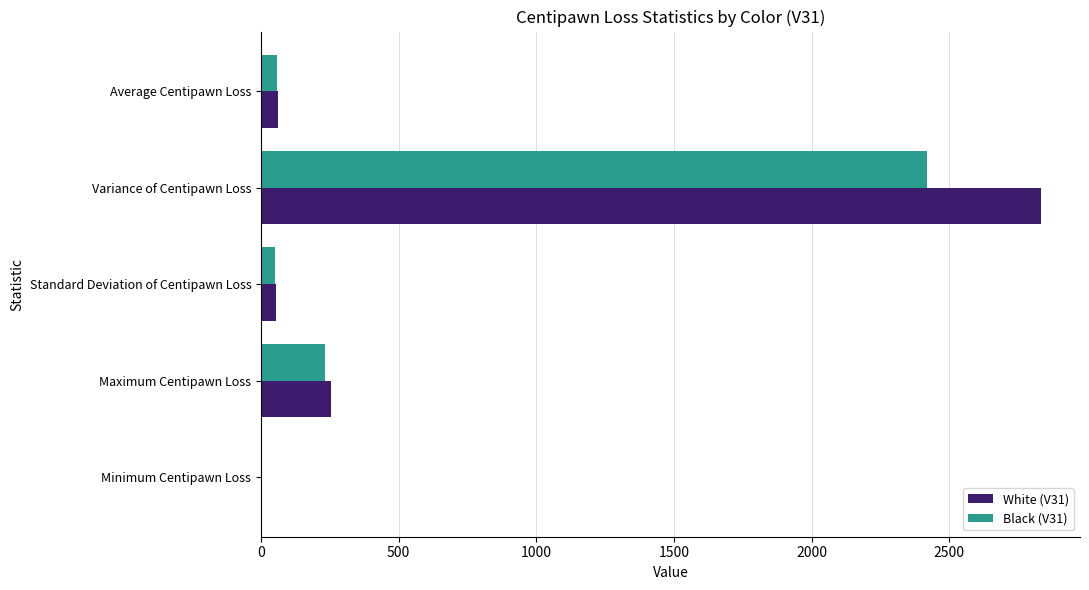

What is the average value of the White (V31) series?

640.6